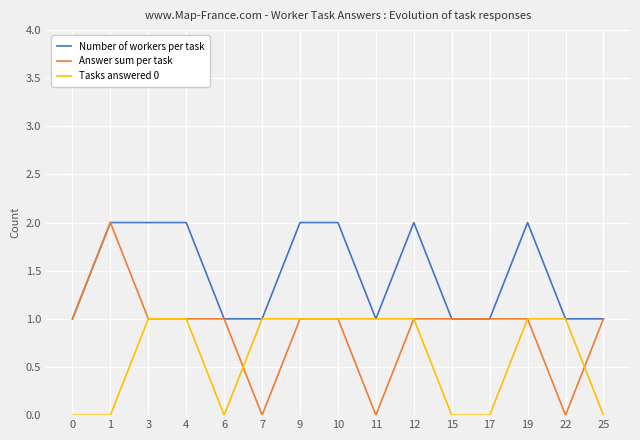

What is the difference between the highest and lowest values at 12?

1